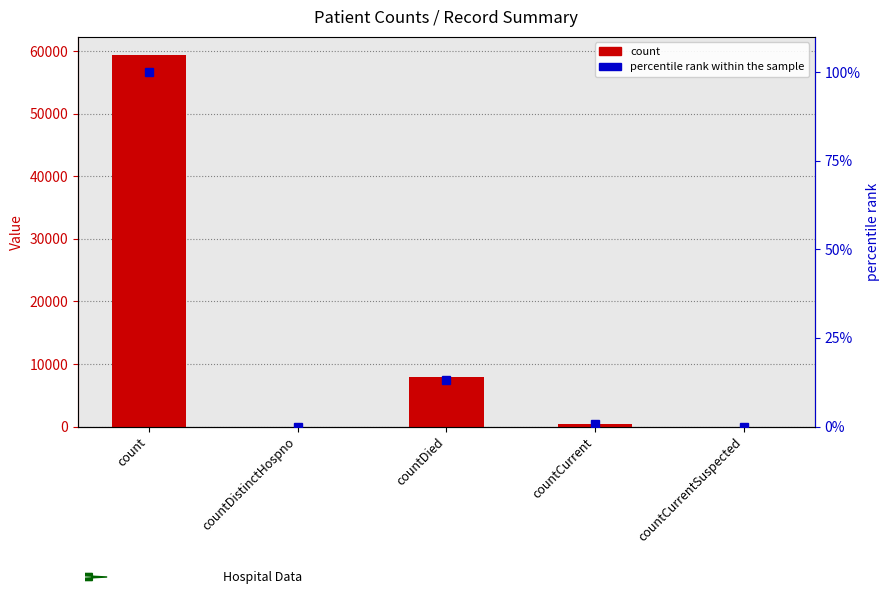

What is the highest value of the percentile rank within the sample series?

100.0